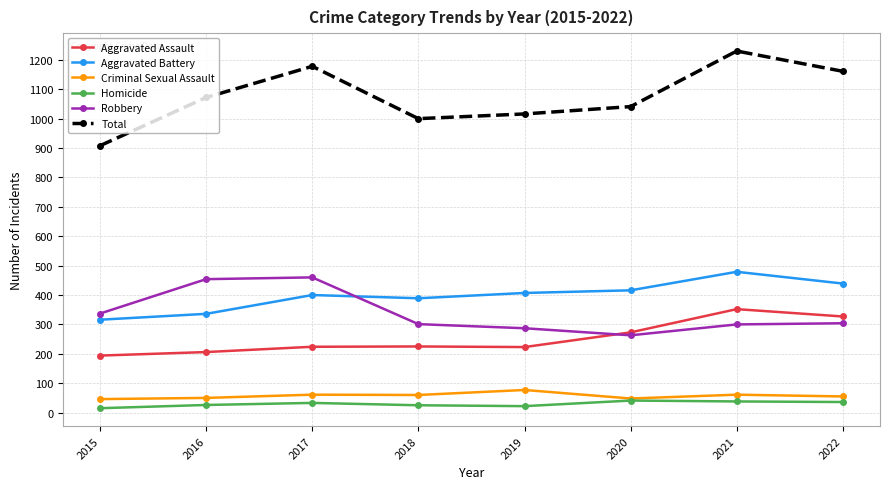

True or false: Total and Homicide intersect in this chart.

False